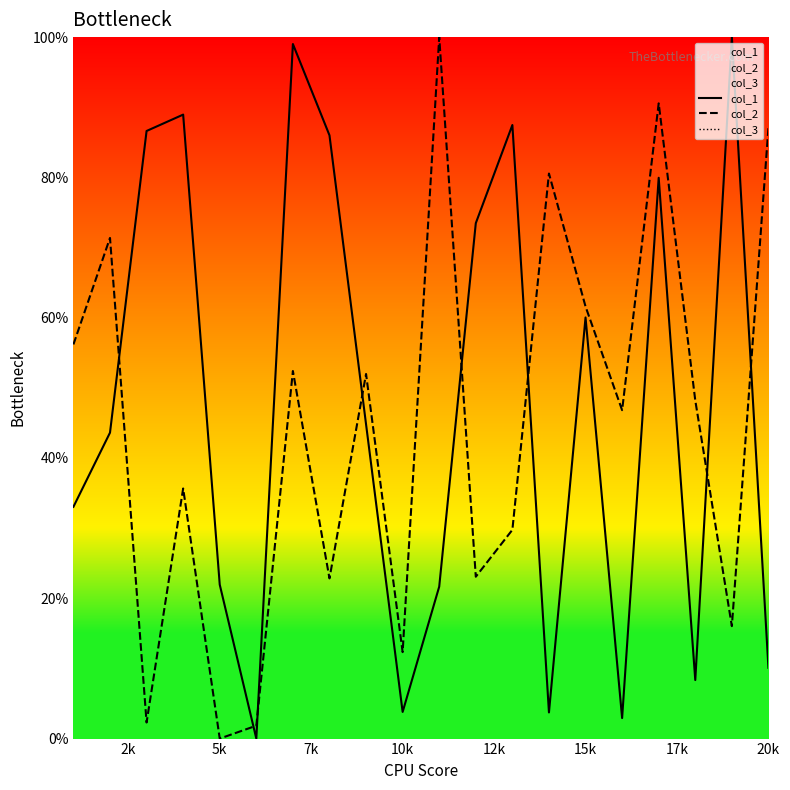

True or false: col_1 and col_2 cross at least once.

True